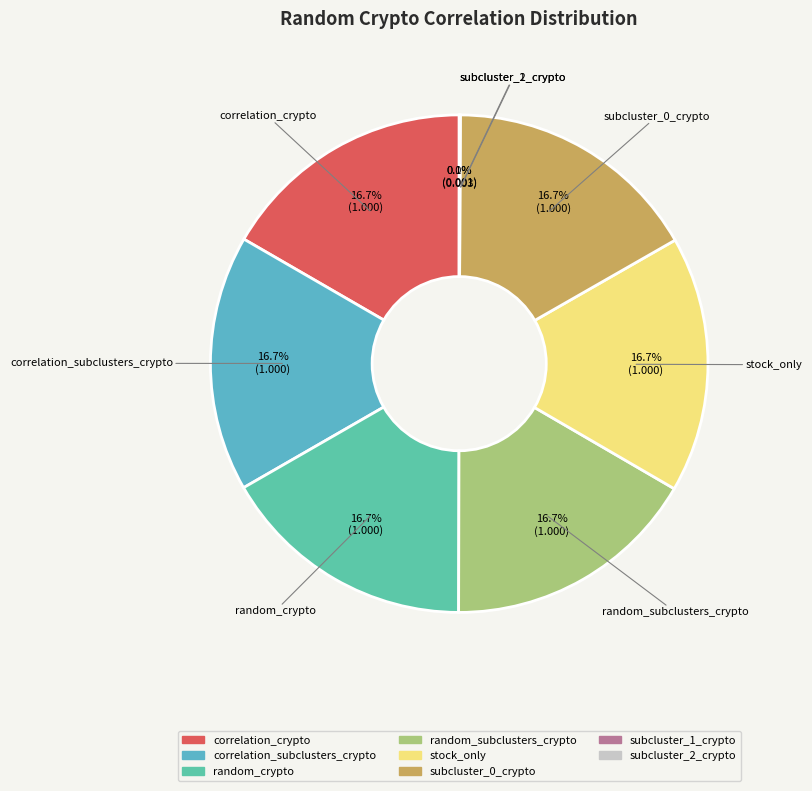

Does subcluster_0_crypto represent more than half of the total?

No